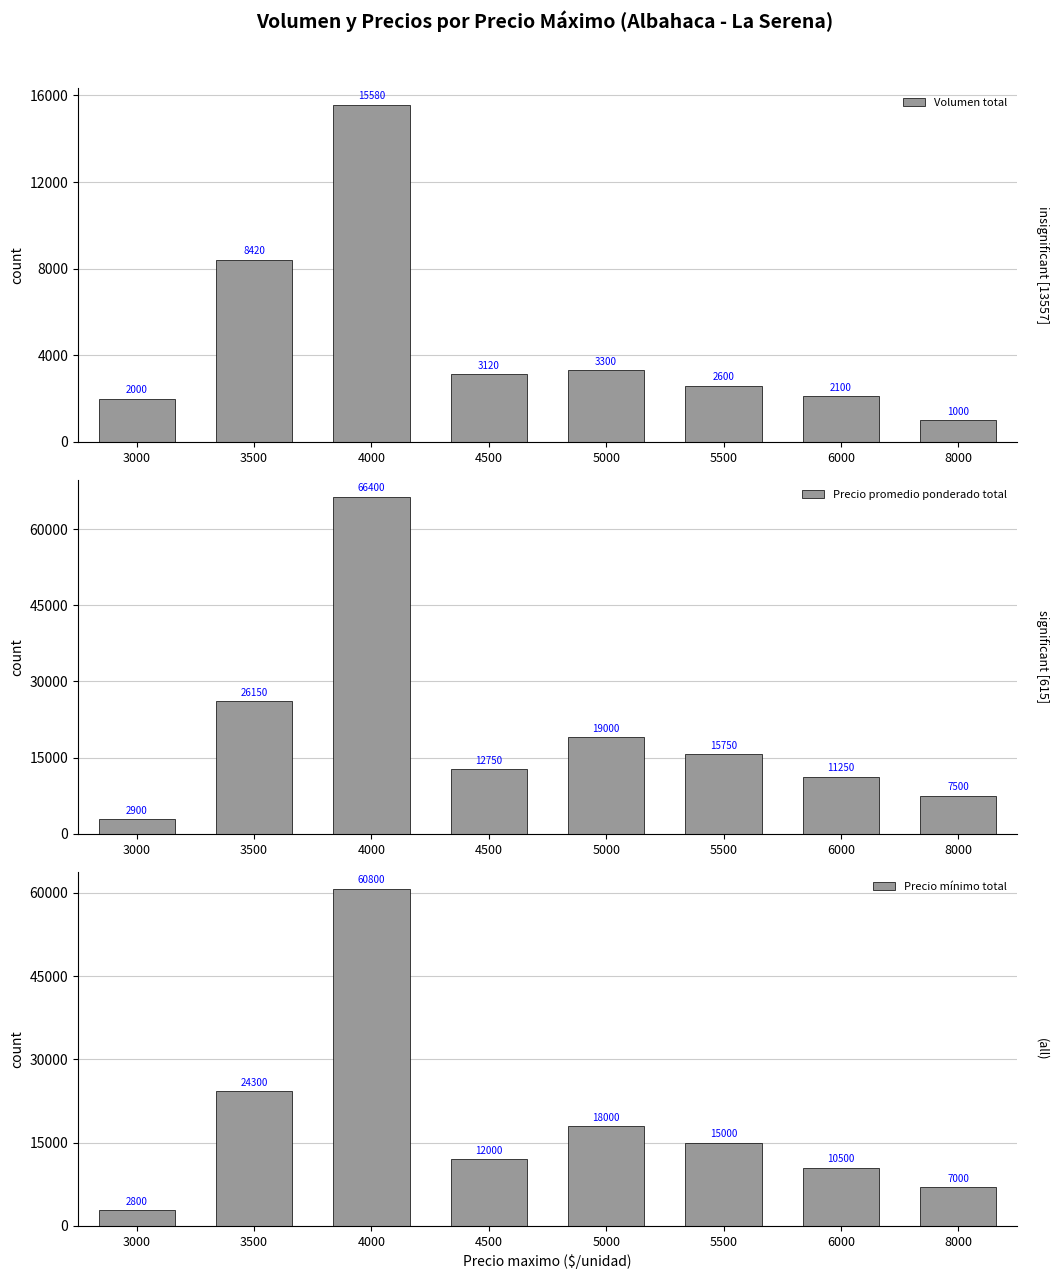

What is the approximate value of Volumen total at 3000, to the nearest 50?

2000